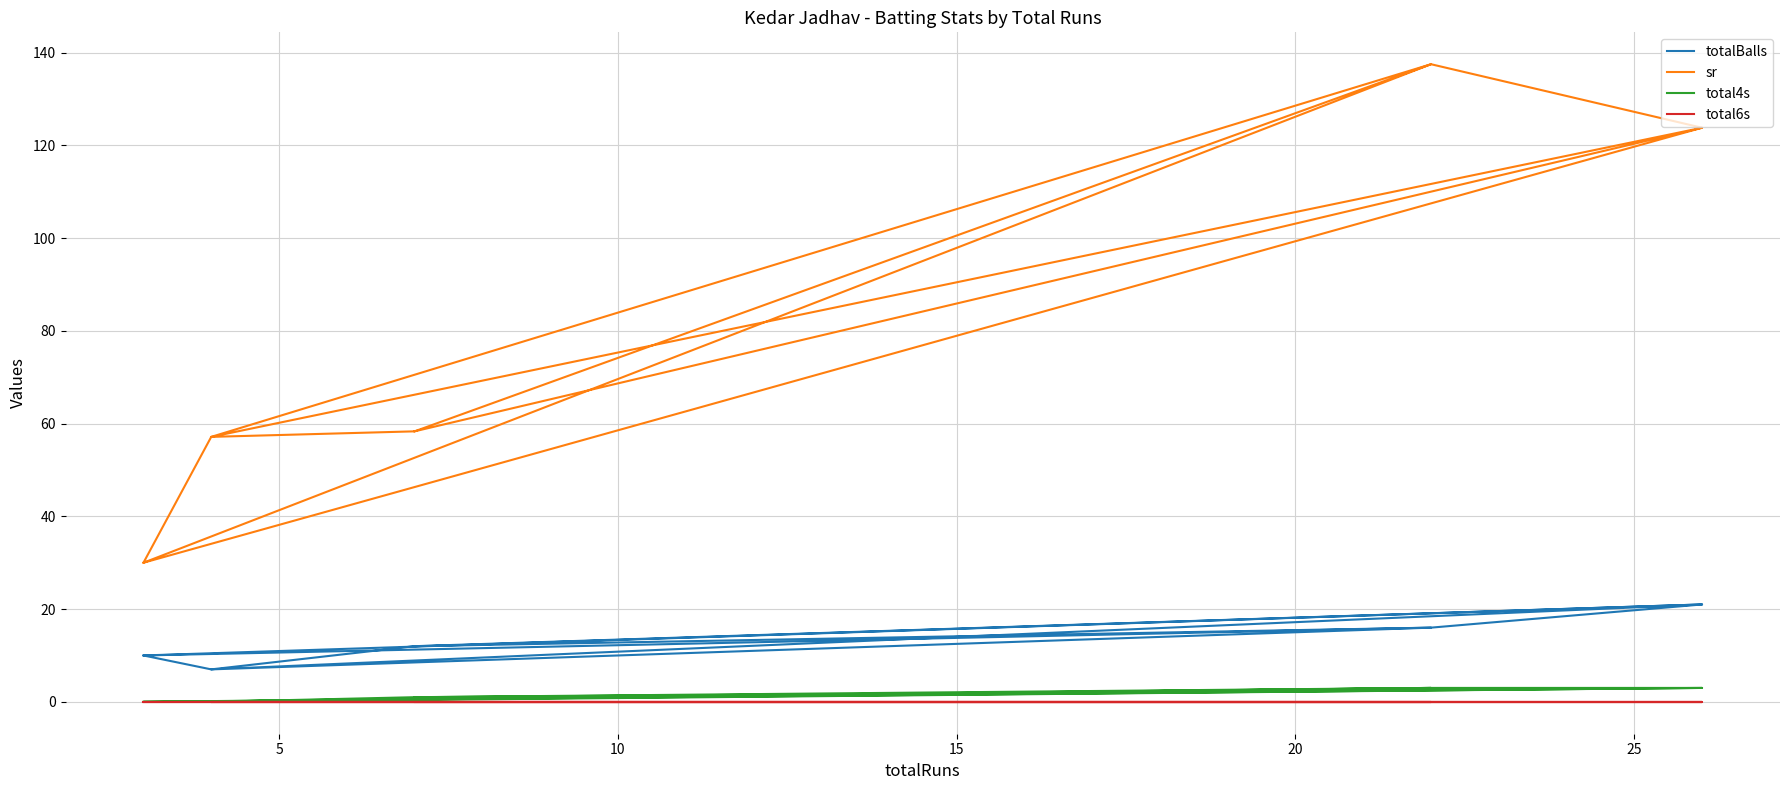

Does the chart have visible grid lines?

Yes